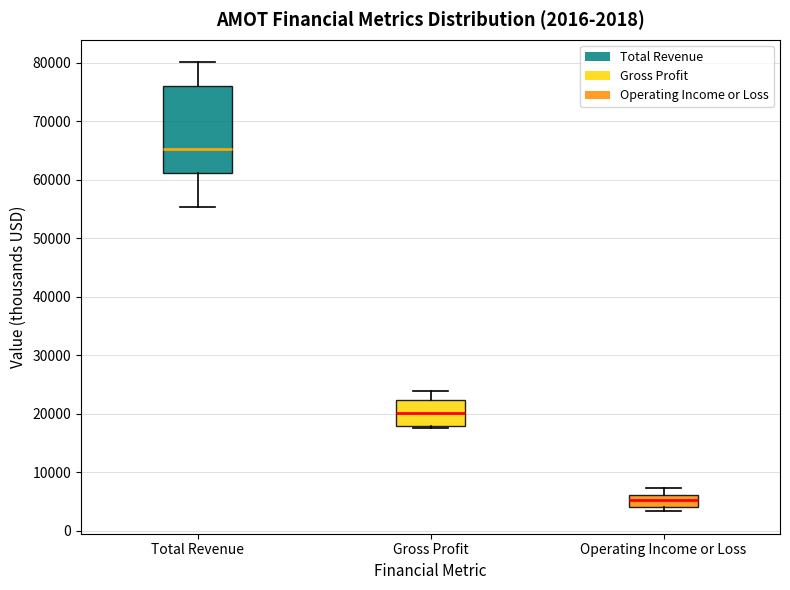

Which box's median line is the highest?

Total Revenue